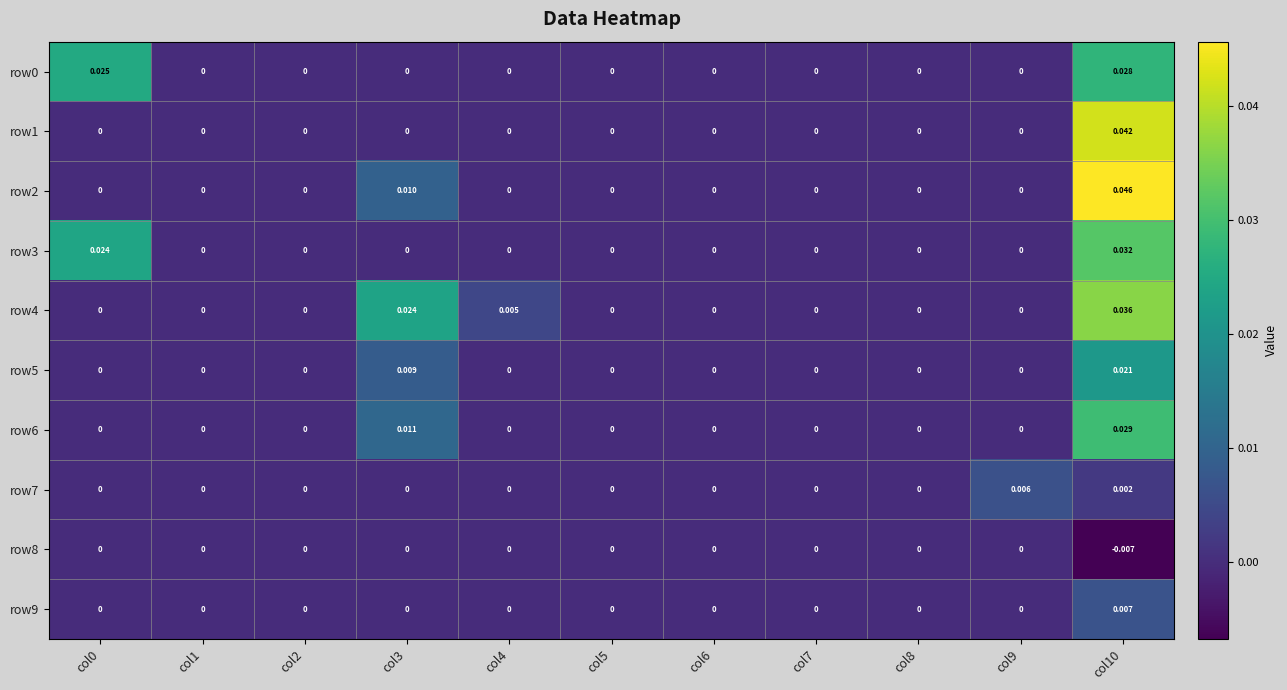

Between col7 and col0, which is larger?

col0